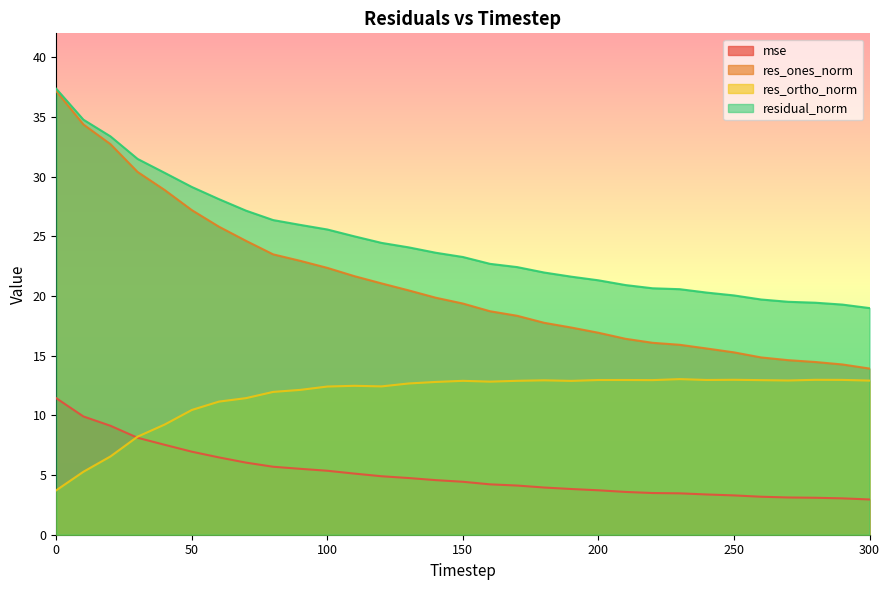

What is the lowest value of the mse series?

3.0